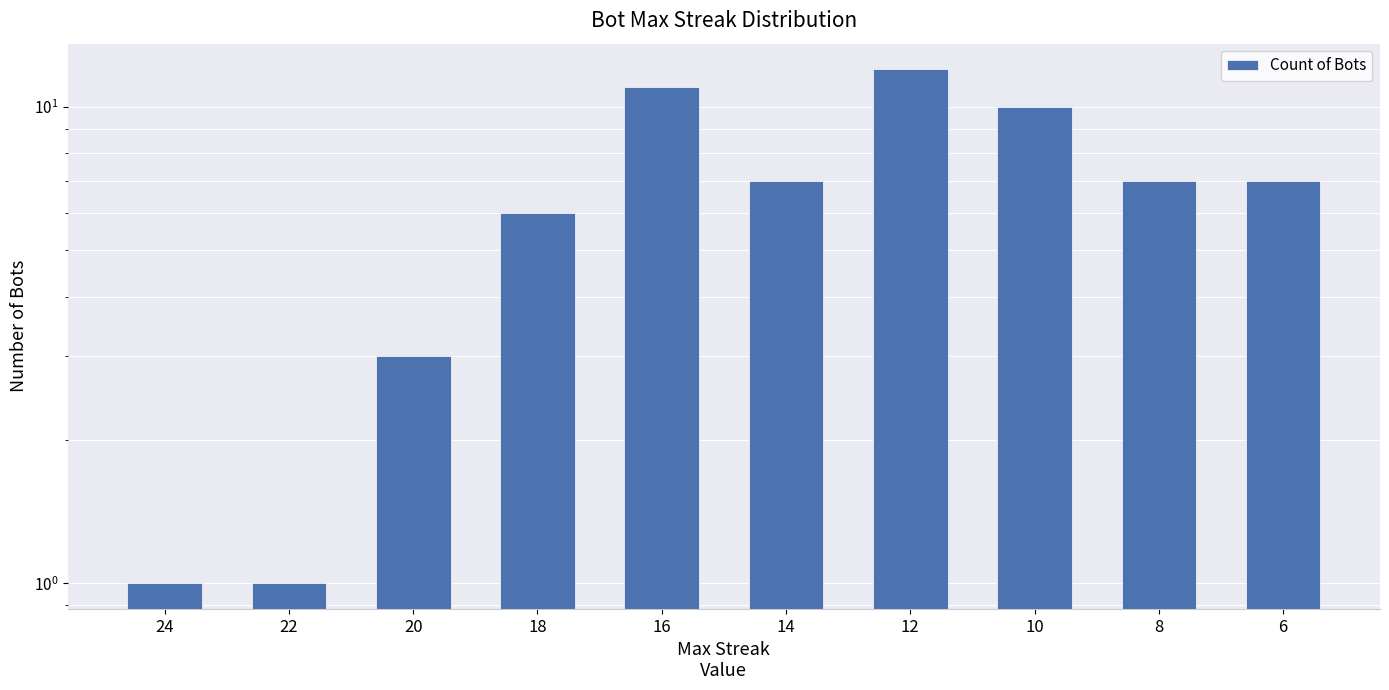

Reading left to right, transcribe all the data shown in this chart.

24=1	22=1	20=3	18=6	16=11	14=7	12=12	10=10	8=7	6=7